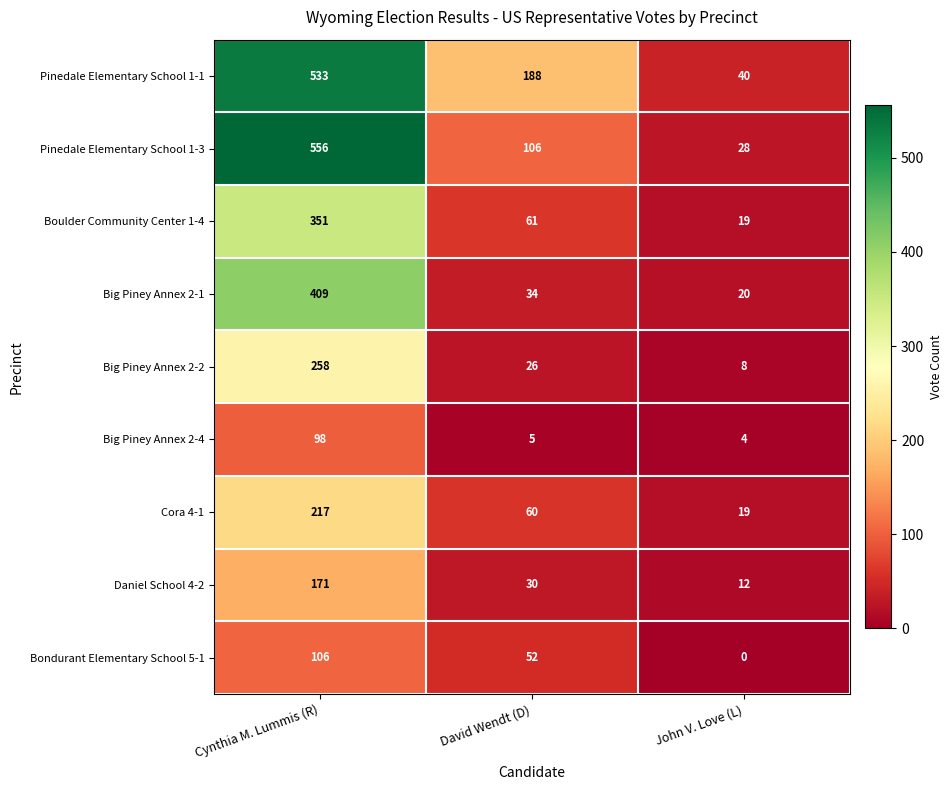

How many categories are shown in the chart?

3